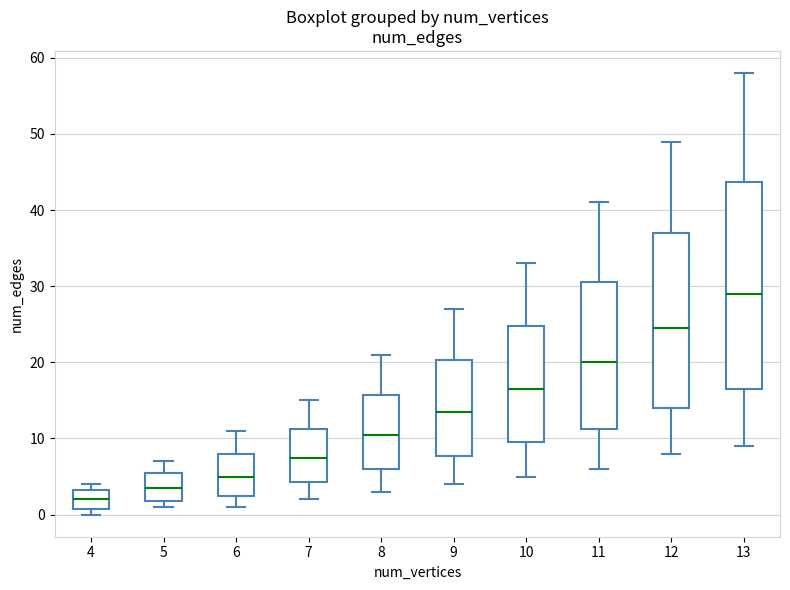

Where does the lower whisker of the box at x = 9 end on the y-axis? The values are not printed on the chart, so give them approximately, as read against the axis.

4